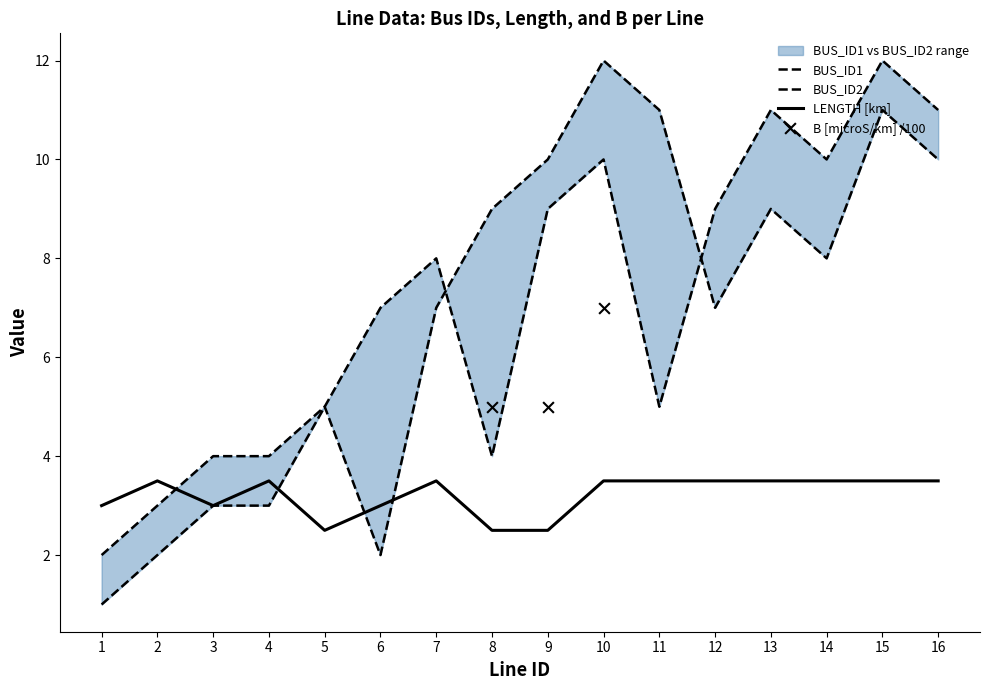

Which series contains the lowest Y value?

BUS_ID2